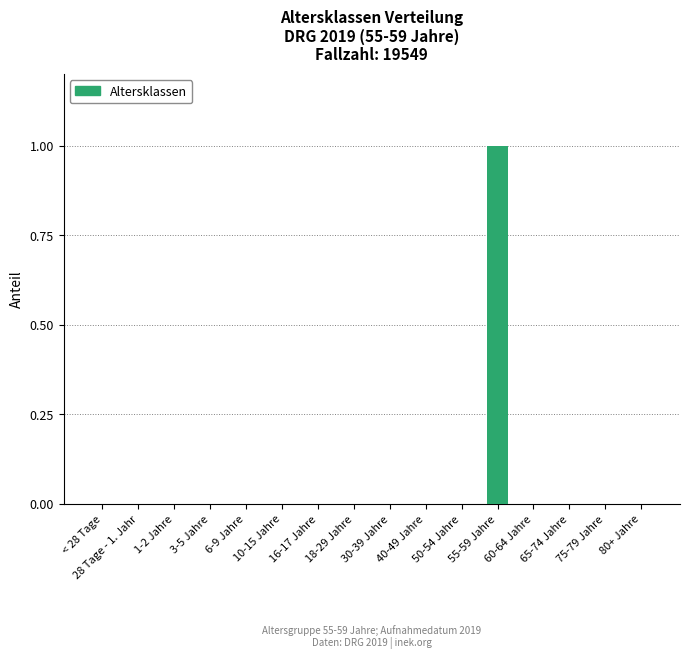

The value at 10-15 Jahre is 0. True or false?

True